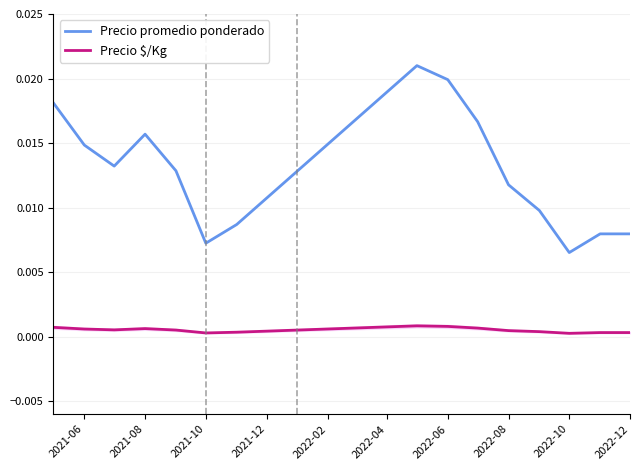

Count the number of categories in the chart.

15